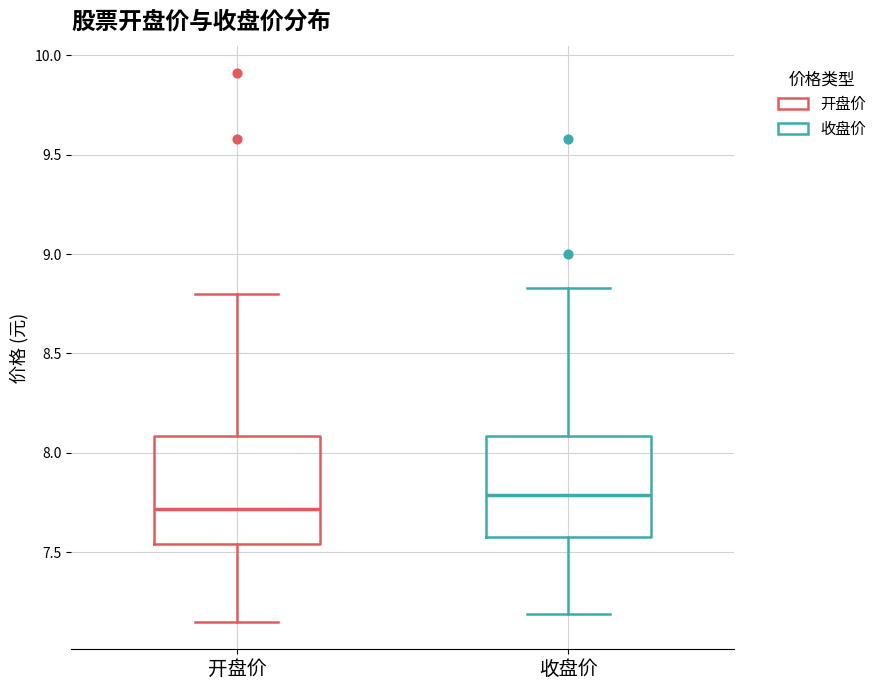

Where does the upper whisker of the box for 开盘价 end on the y-axis? The values are not printed on the chart, so give them approximately, as read against the axis.

8.80